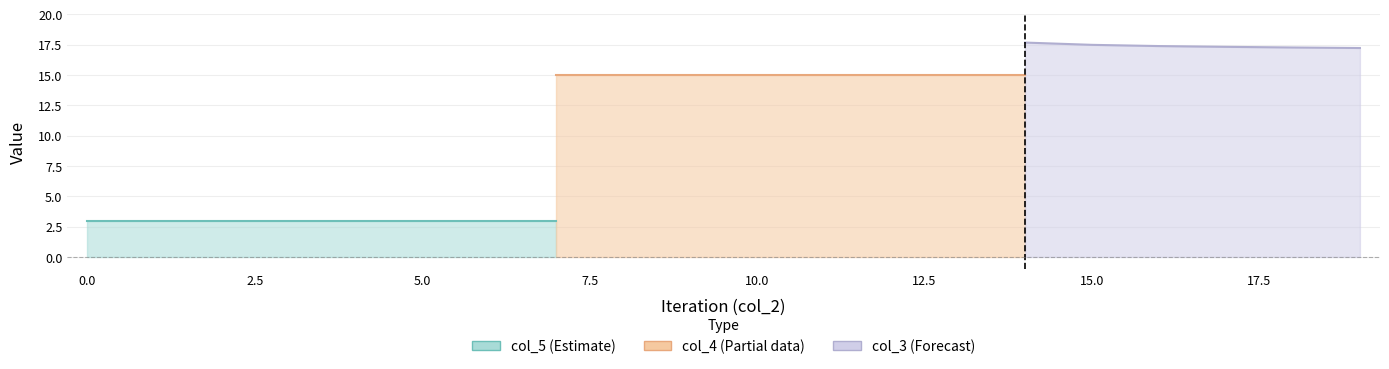

What is the highest value of the col_4 series?

15.0